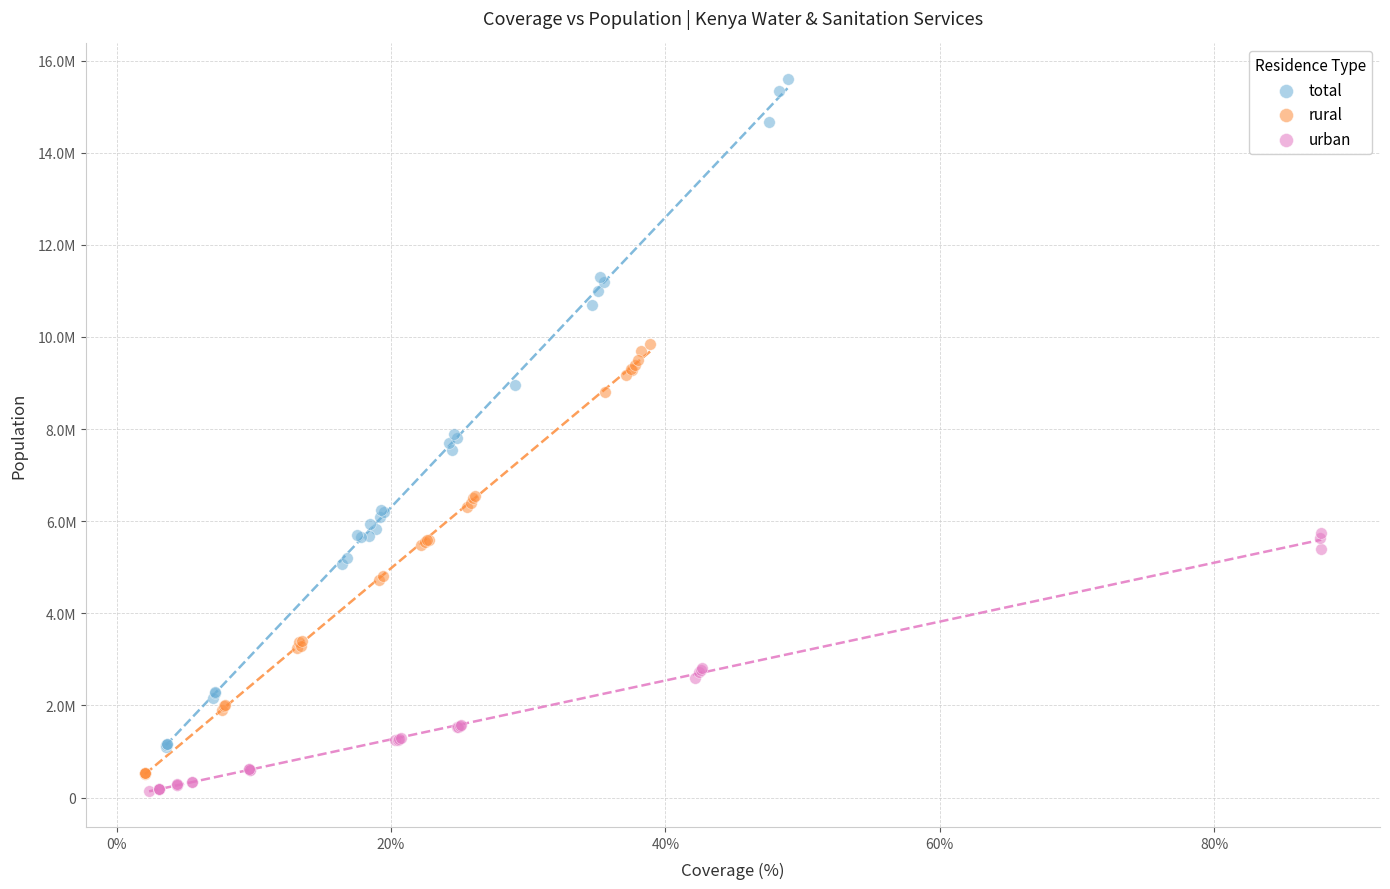

Which series has the widest spread of Y values?

total